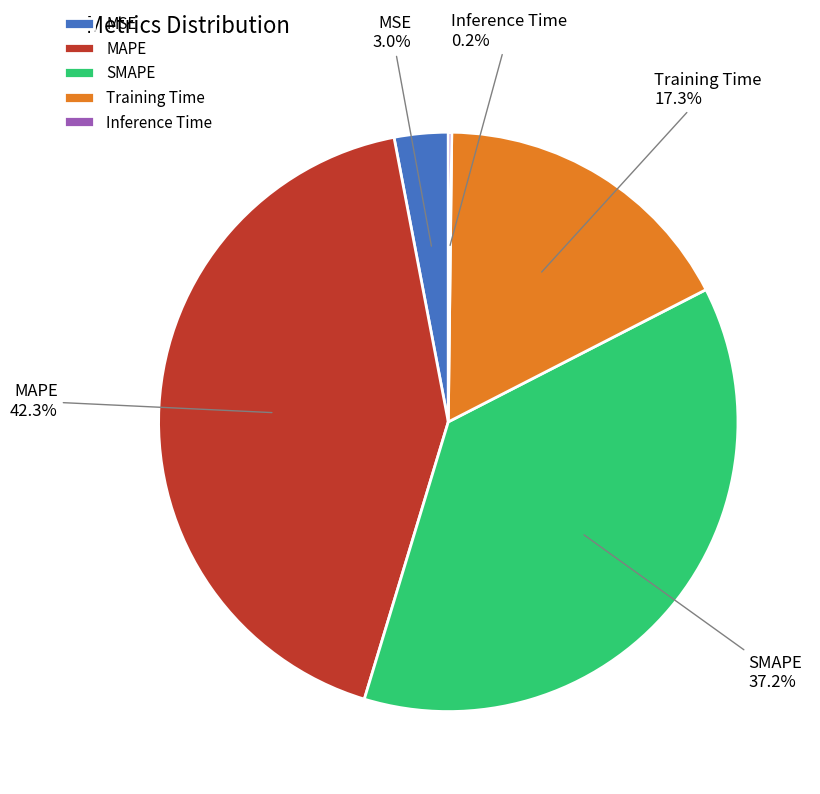

Which category has the biggest portion of the pie?

MAPE